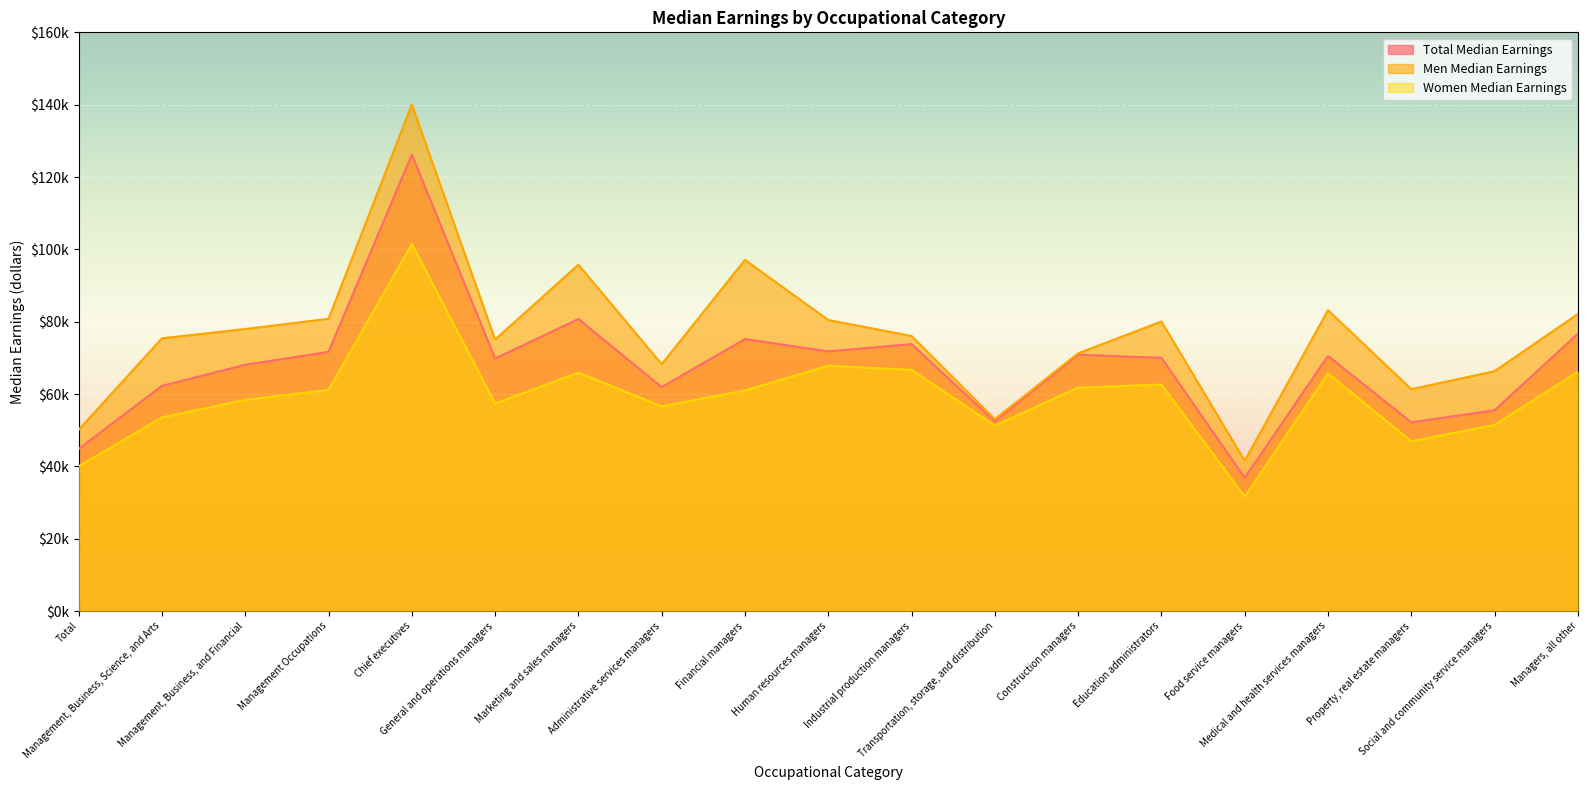

At which label does Total Median Earnings reach its peak?

Chief executives